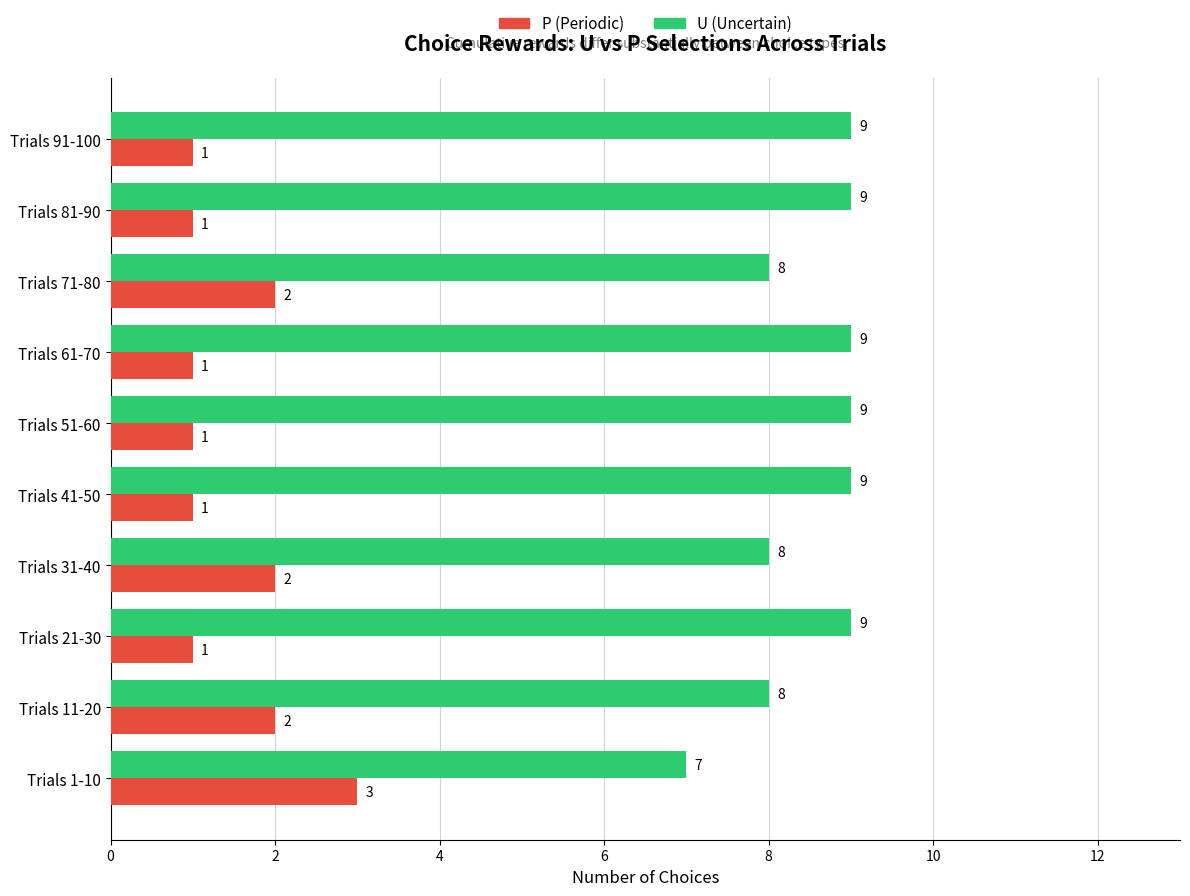

True or false: U (Uncertain) has a value of 9 at Trials 91-100.

True